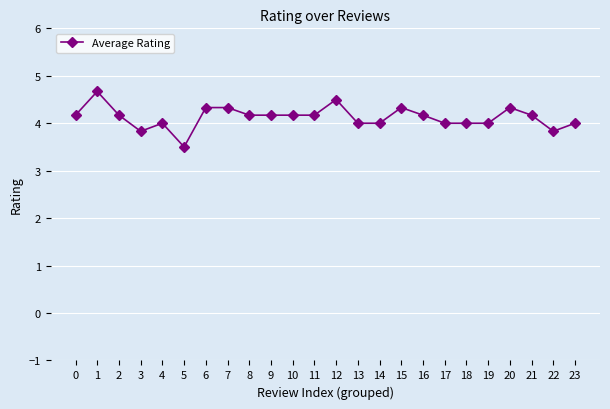

What is the greatest value displayed?

4.7